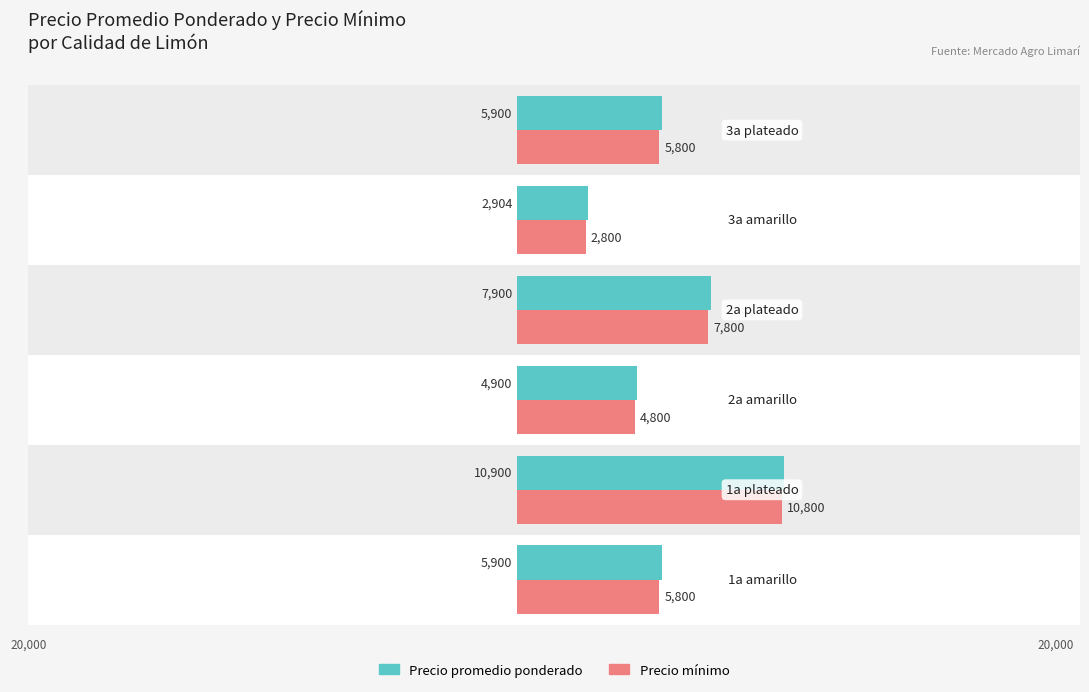

List the series in order of their overall mean, lowest first.

Precio mínimo, Precio promedio ponderado